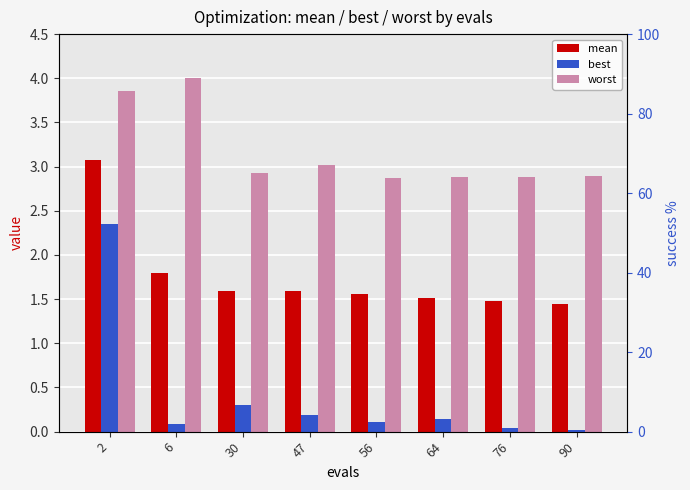

Read the mean value at 2.

3.1